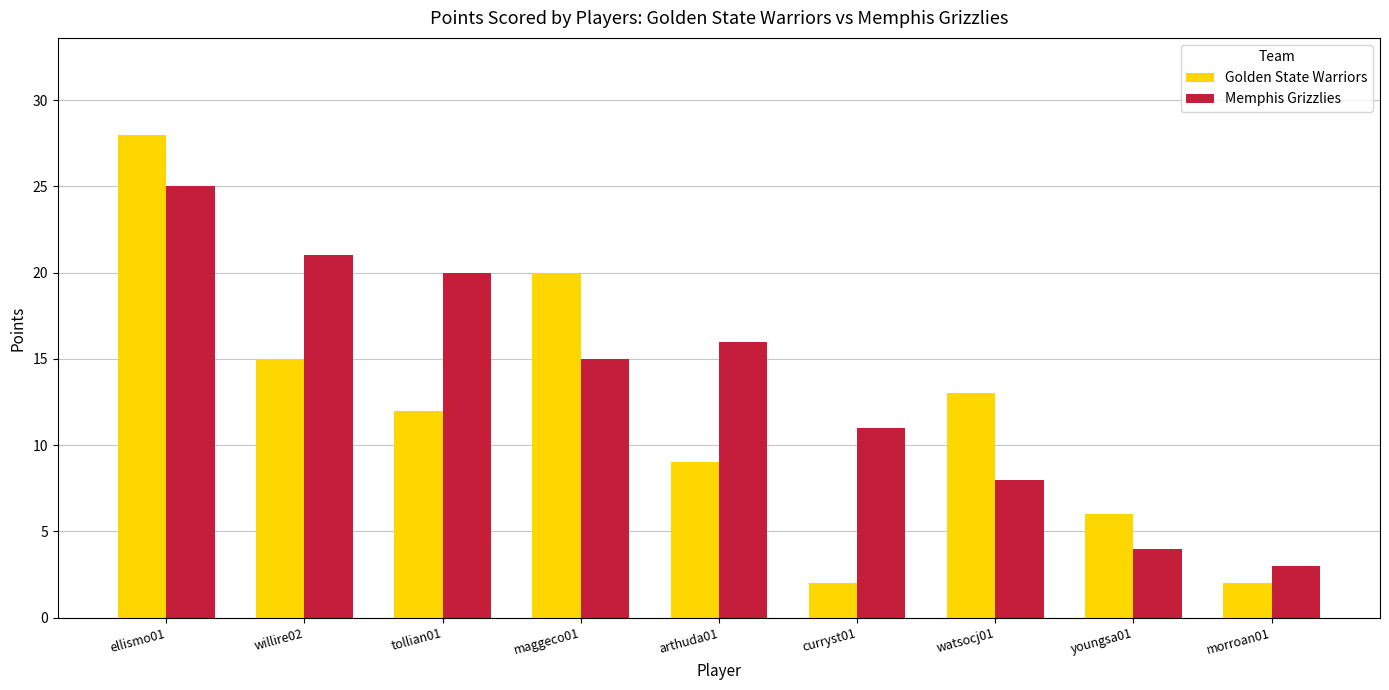

What is the sum of the Golden State Warriors values at willire02 and maggeco01?

35